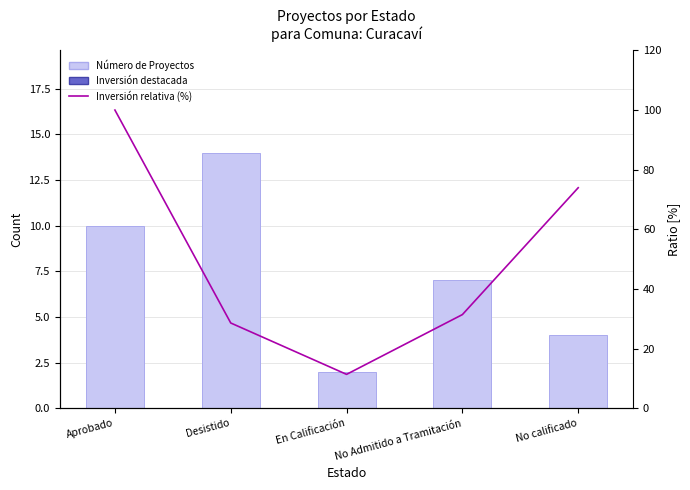

At which label does Número de Proyectos first exceed 7?

Aprobado